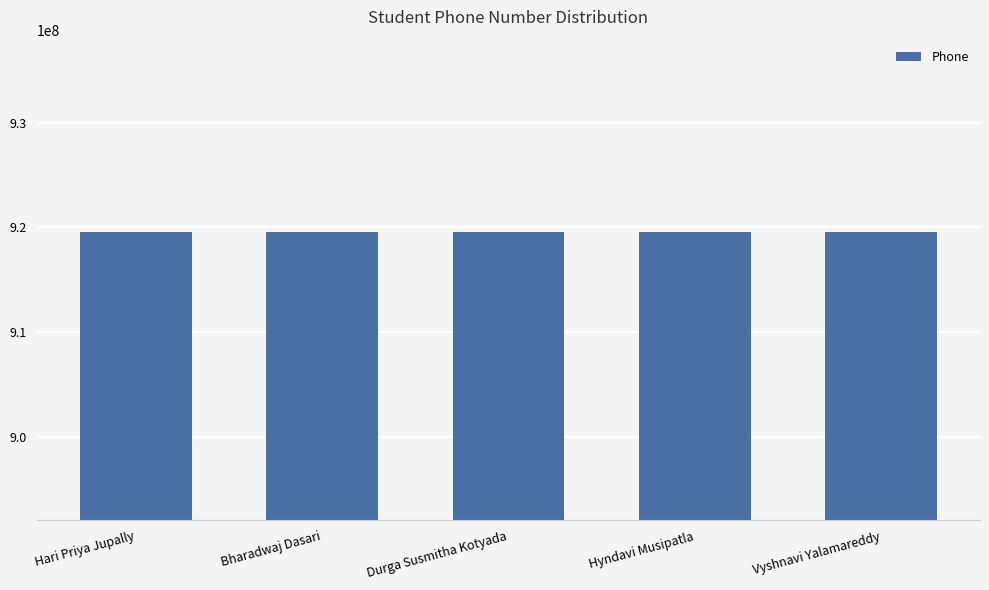

What is the label of the 2nd bar from the right?

Hyndavi Musipatla